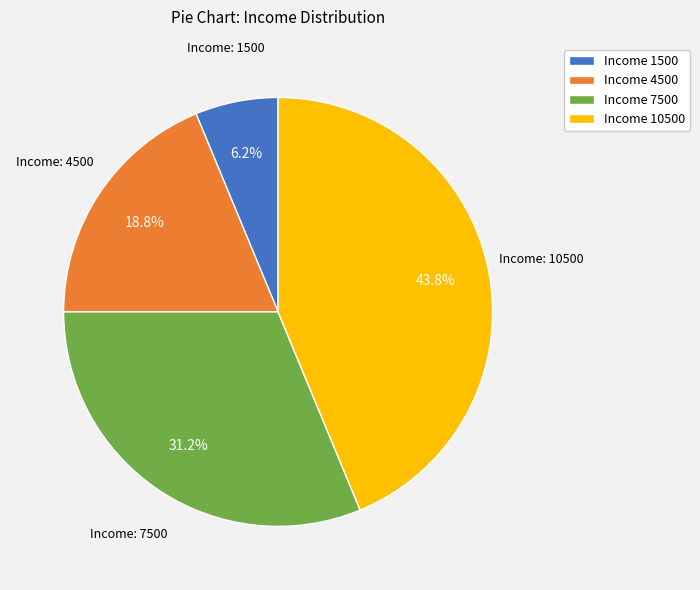

To the nearest percent, what is the average slice percentage?

25%